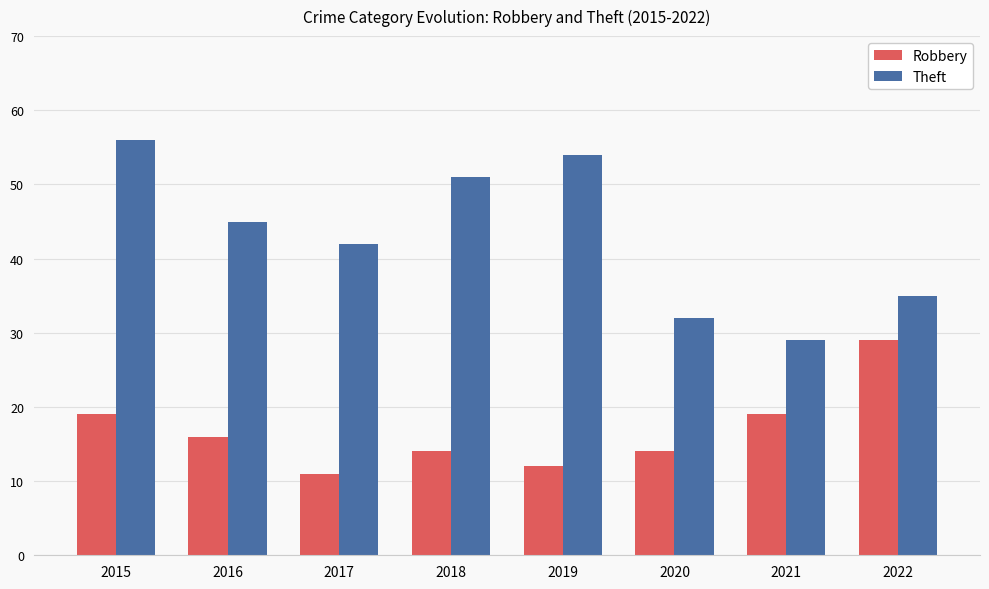

How many data points in Theft are less than 45?

4